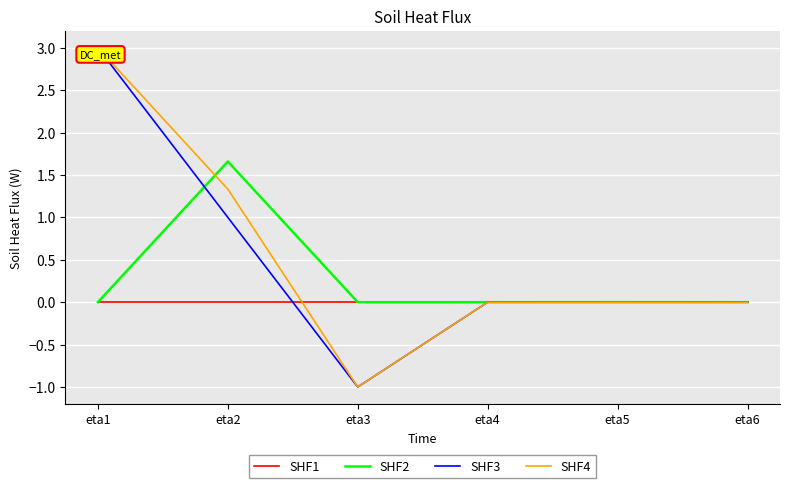

What is the spread (max minus min) of values at eta3?

1.0